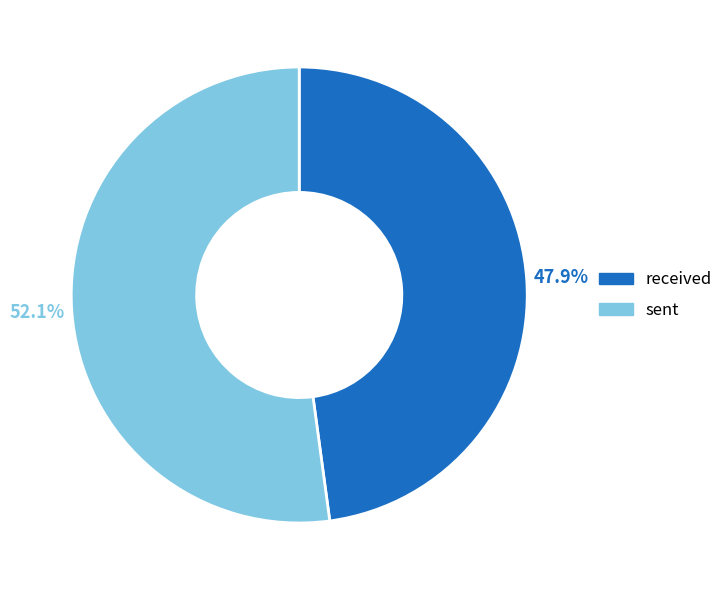

Count the number of slices in the pie.

2